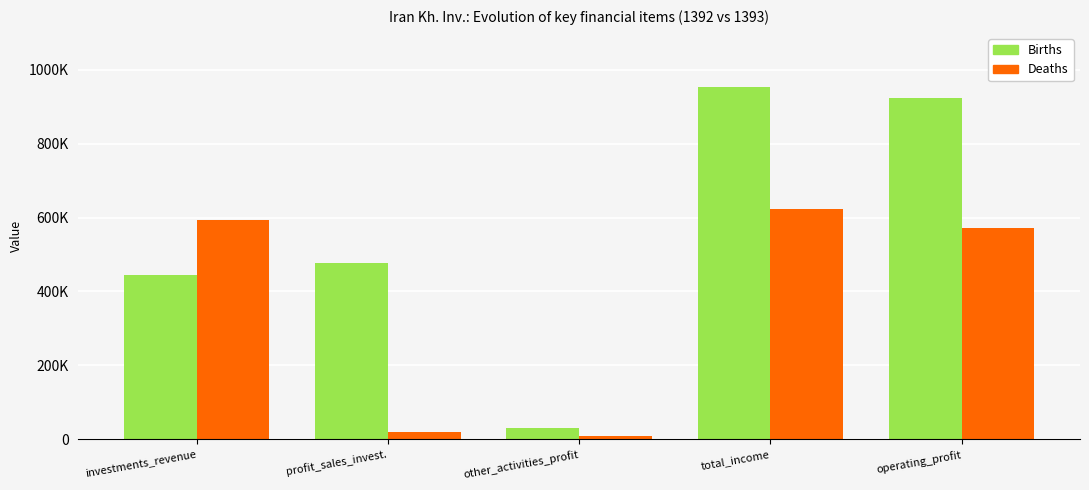

What is the minimum value shown in the chart?

9676